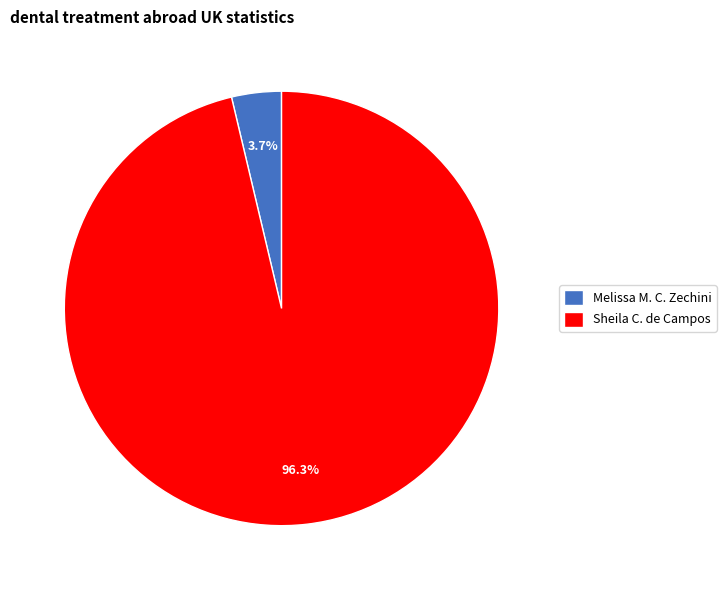

Which category accounts for the majority?

Sheila C. de Campos